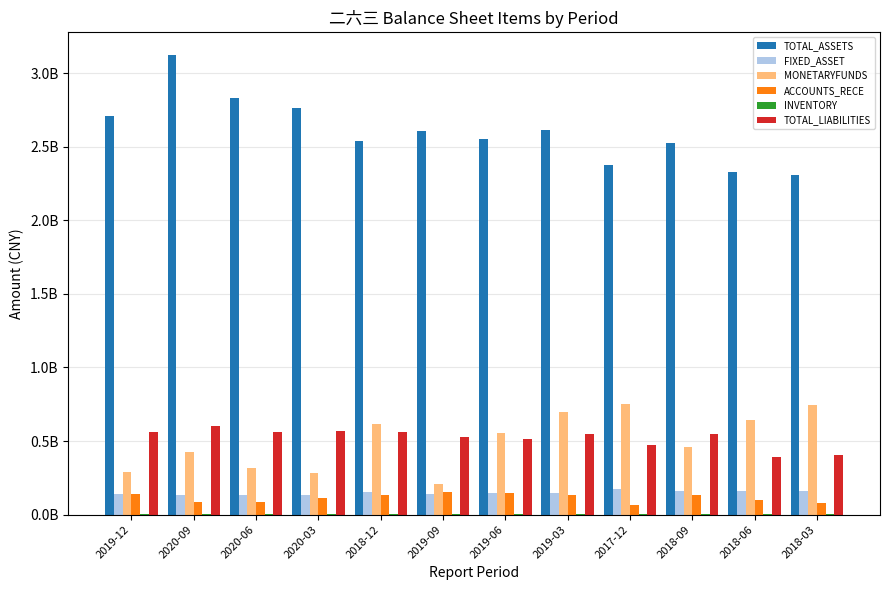

Which series has the largest total across all categories?

TOTAL_ASSETS